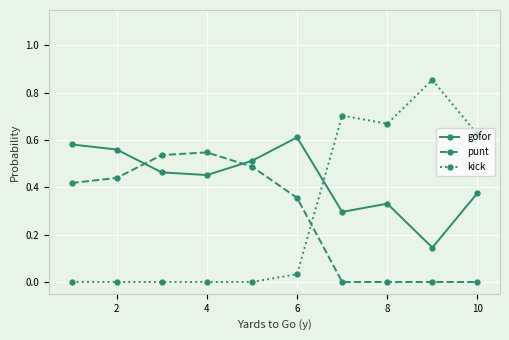

True or false: kick has more than 0 interior local peaks.

True